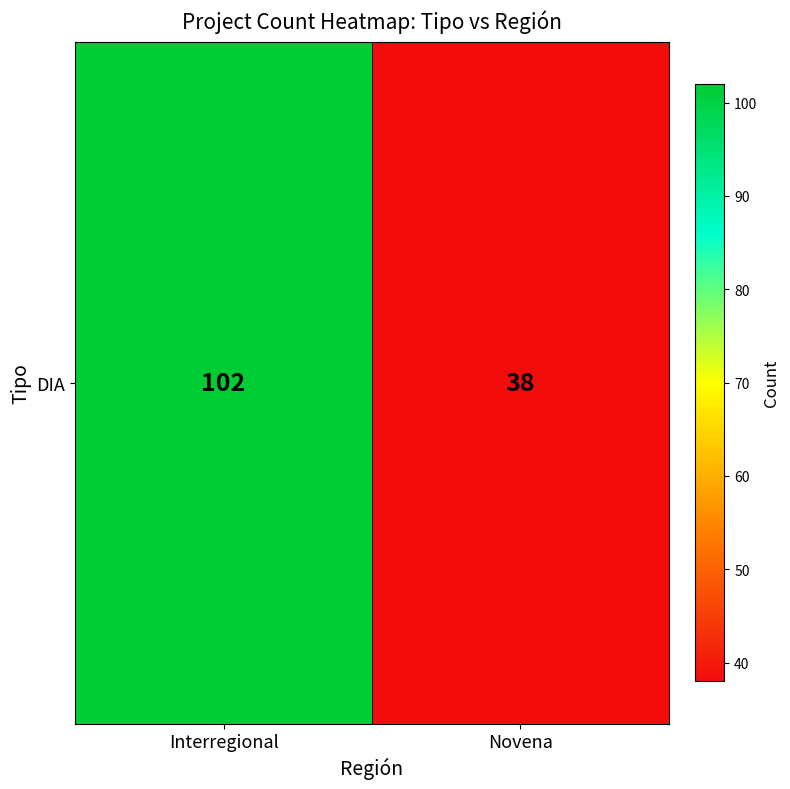

How many values are below 102?

1